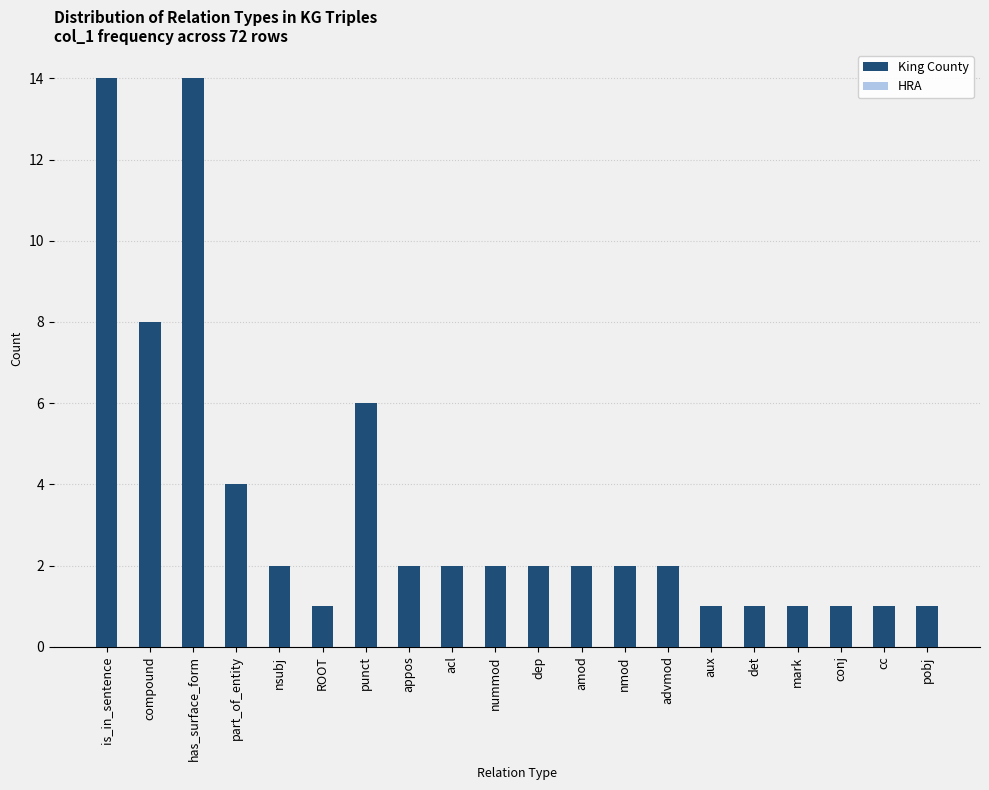

Reading left to right, extract all data points from this chart.

is_in_sentence=14	compound=8	has_surface_form=14	part_of_entity=4	nsubj=2	ROOT=1	punct=6	appos=2	acl=2	nummod=2	dep=2	amod=2	nmod=2	advmod=2	aux=1	det=1	mark=1	conj=1	cc=1	pobj=1